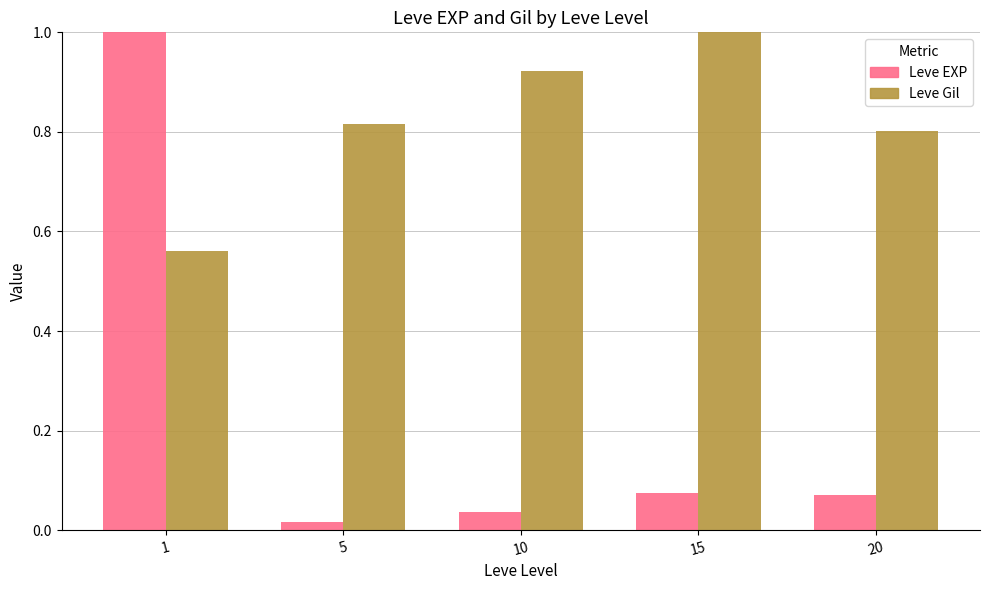

What are all the series names shown in the legend?

Leve EXP, Leve Gil